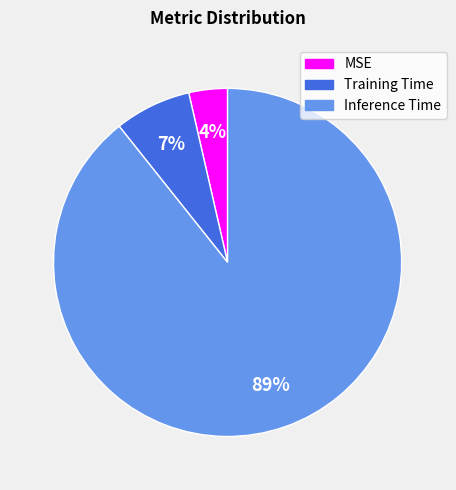

To the nearest percent, what is the average slice percentage?

33%